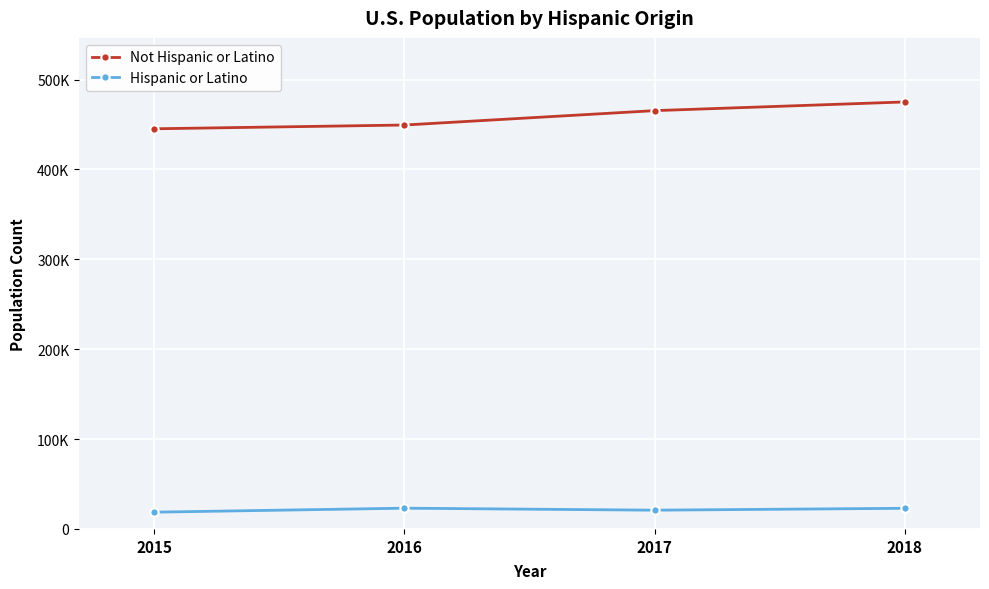

True or false: Hispanic or Latino and Not Hispanic or Latino cross at least once.

False